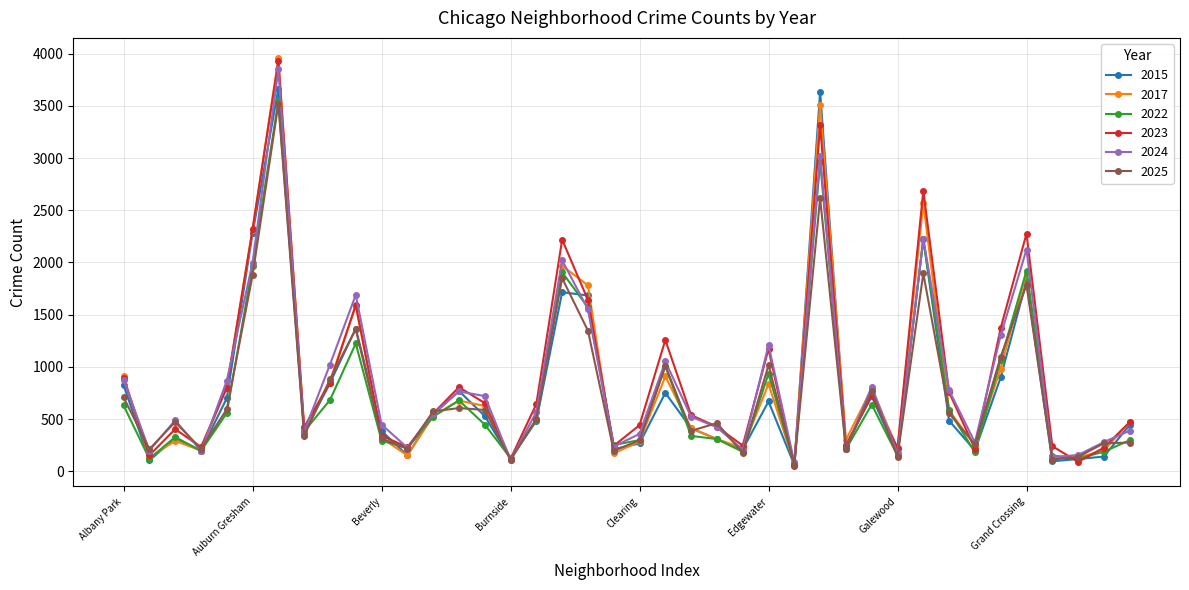

What is the highest value of the 2015 series?

3667